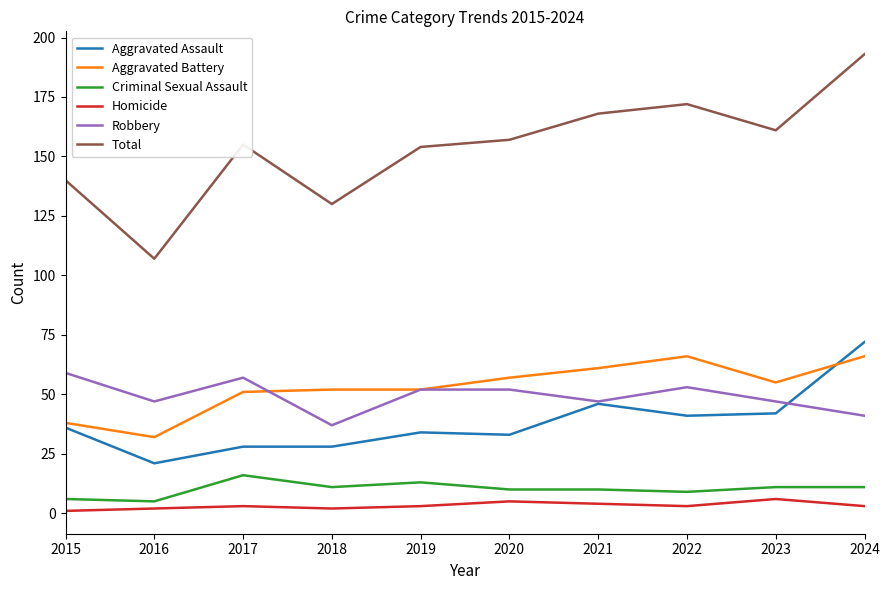

Is it true that Total equals 240 at 2021?

False